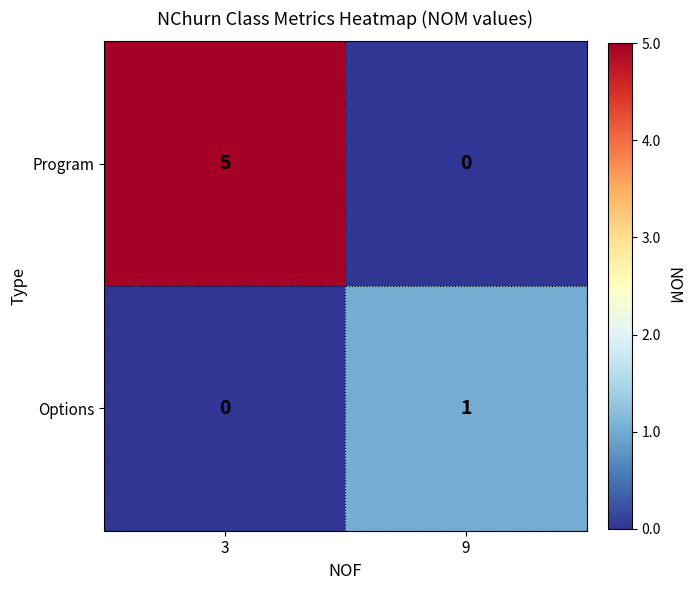

What is the difference between the highest and lowest values at 3?

5